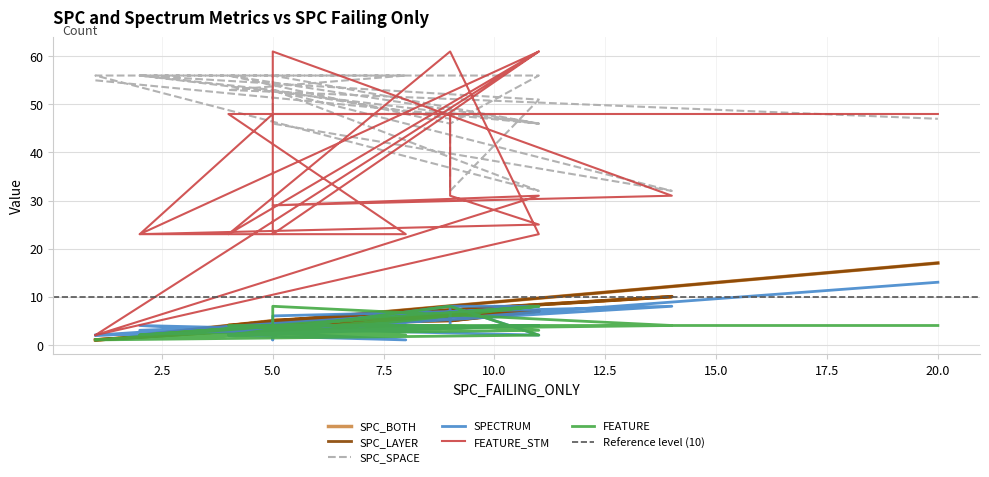

Is the value of FEATURE at 5.0 greater than the value of SPC_LAYER at 22.5?

No